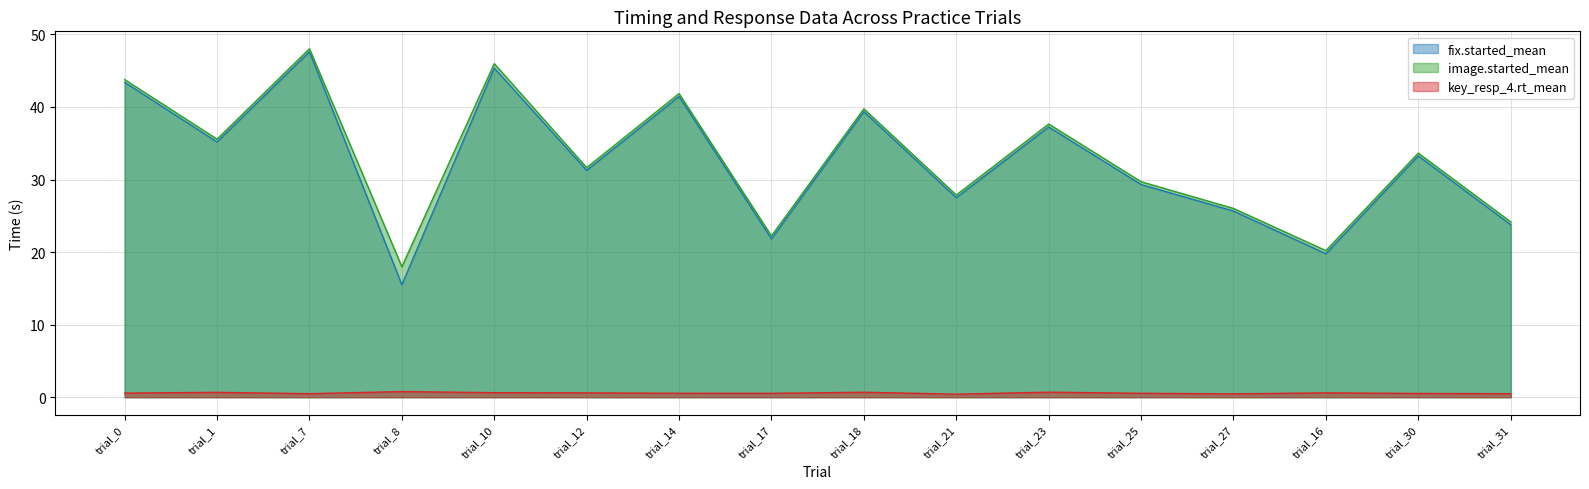

At which label does image.started_mean reach its minimum?

trial_8